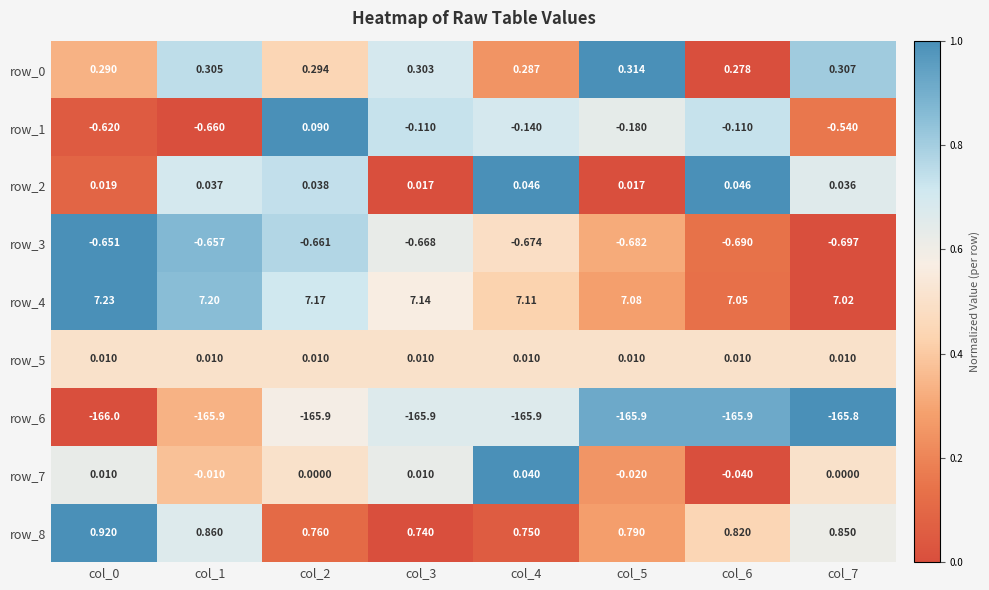

Is the value of row_3 at col_0 greater than the value of row_6 at col_1?

Yes